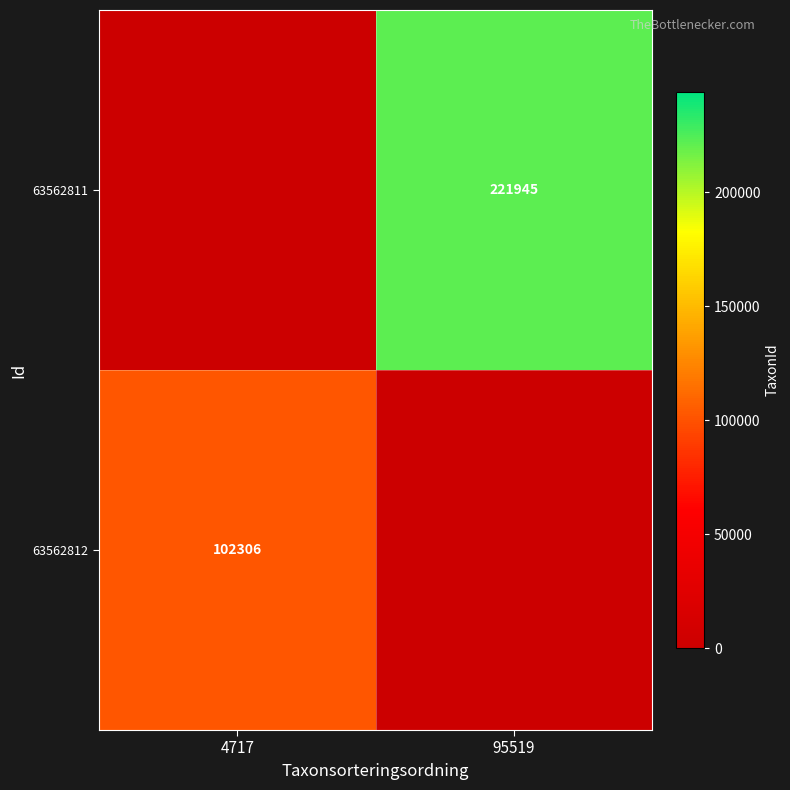

What is the difference between the maximum and minimum values in the 63562811 series?

221945